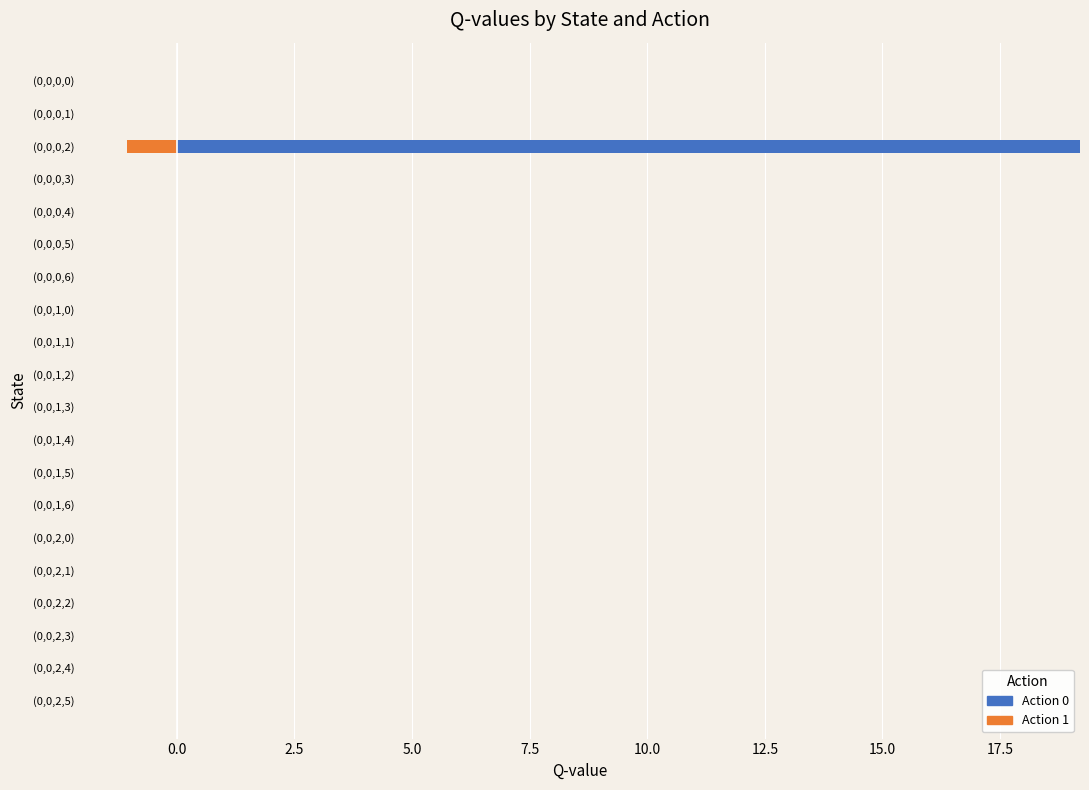

What is the greatest value displayed?

19.2